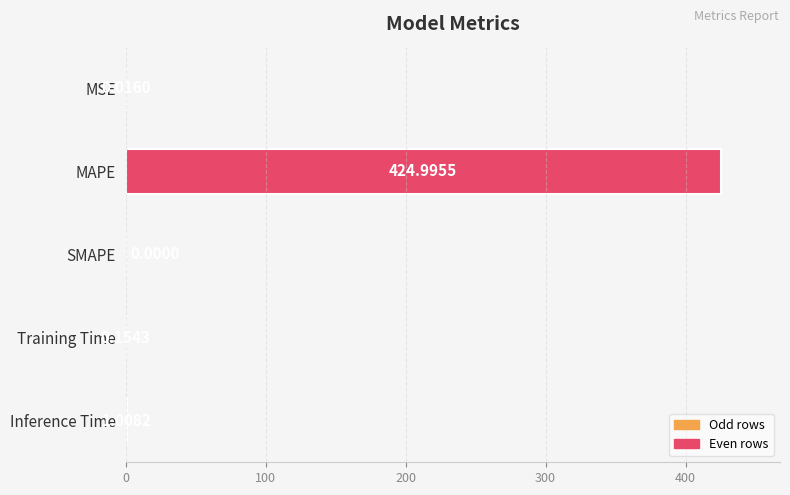

What is the sum of all values?

426.2